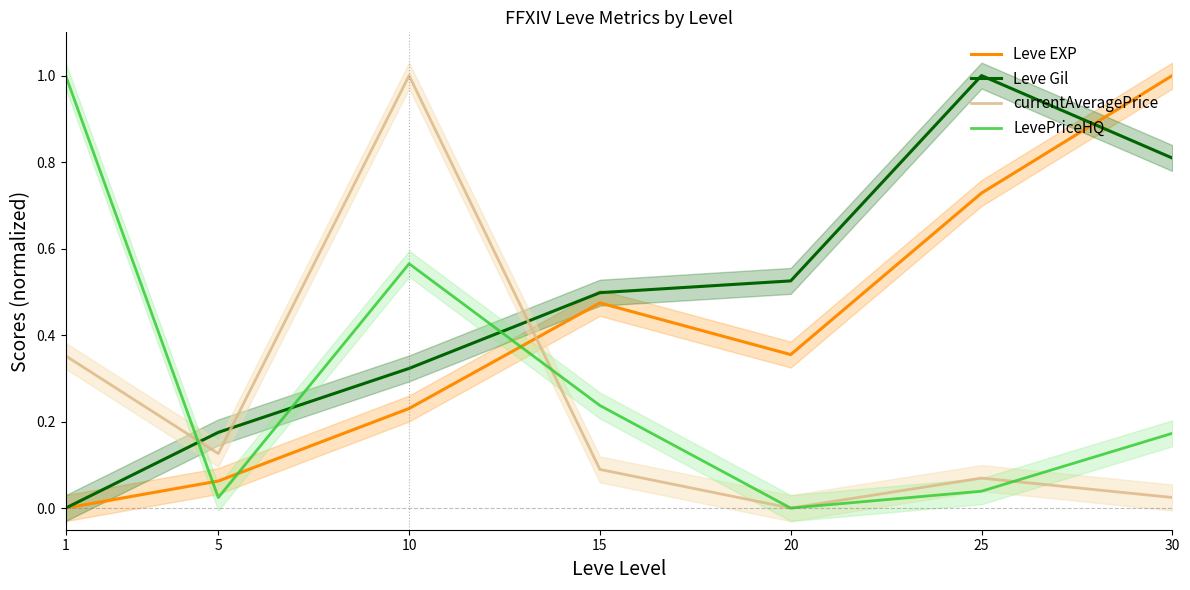

What is the total value across all series at 5?

0.4